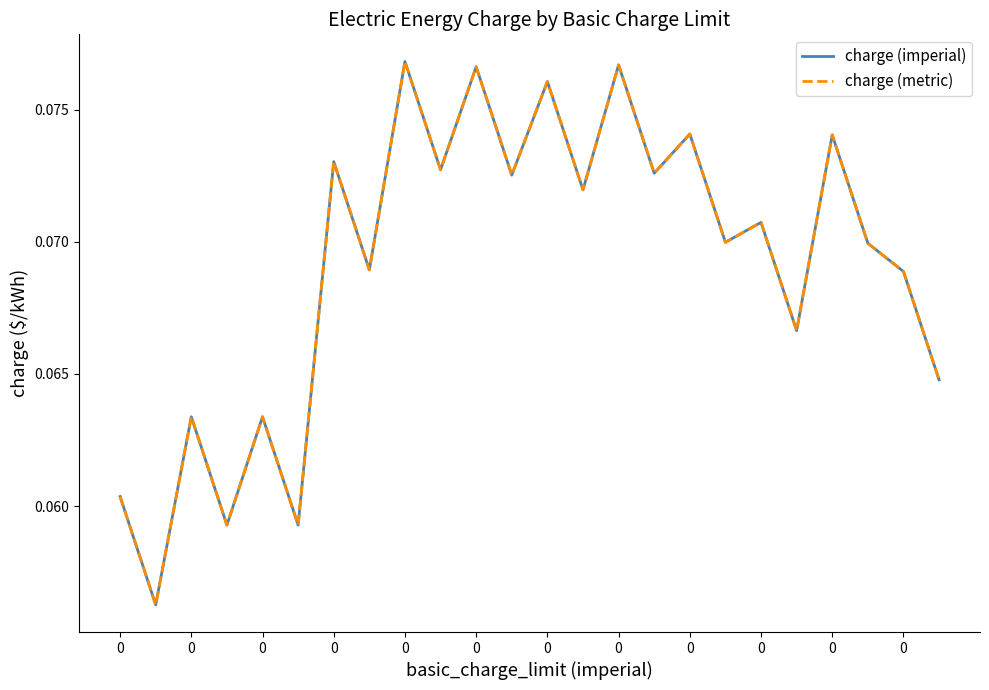

True or false: charge (imperial) and charge (metric) intersect in this chart.

False